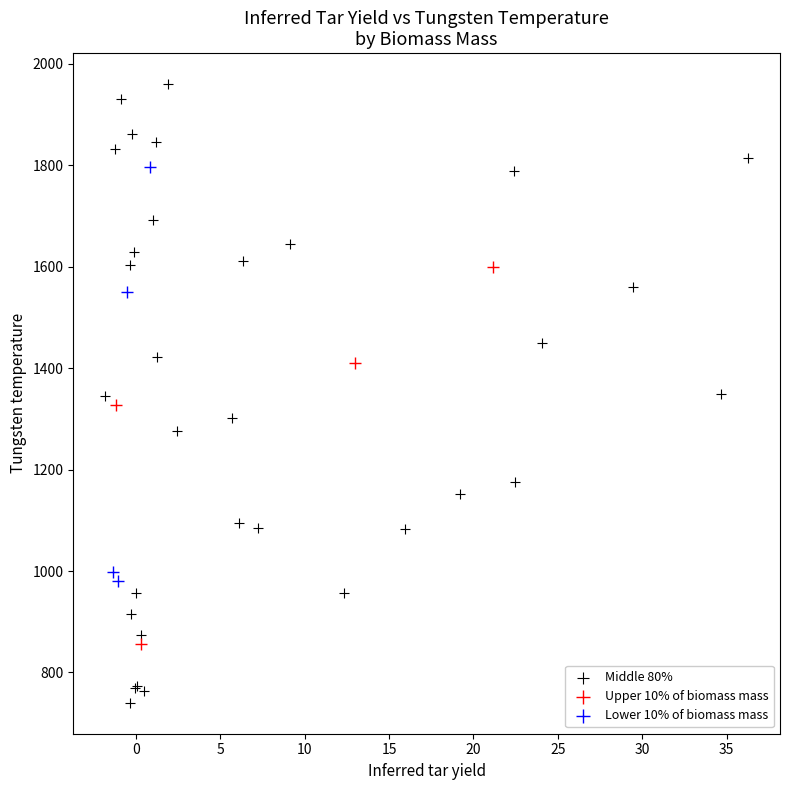

Which series has the widest spread of Y values?

Middle 80%